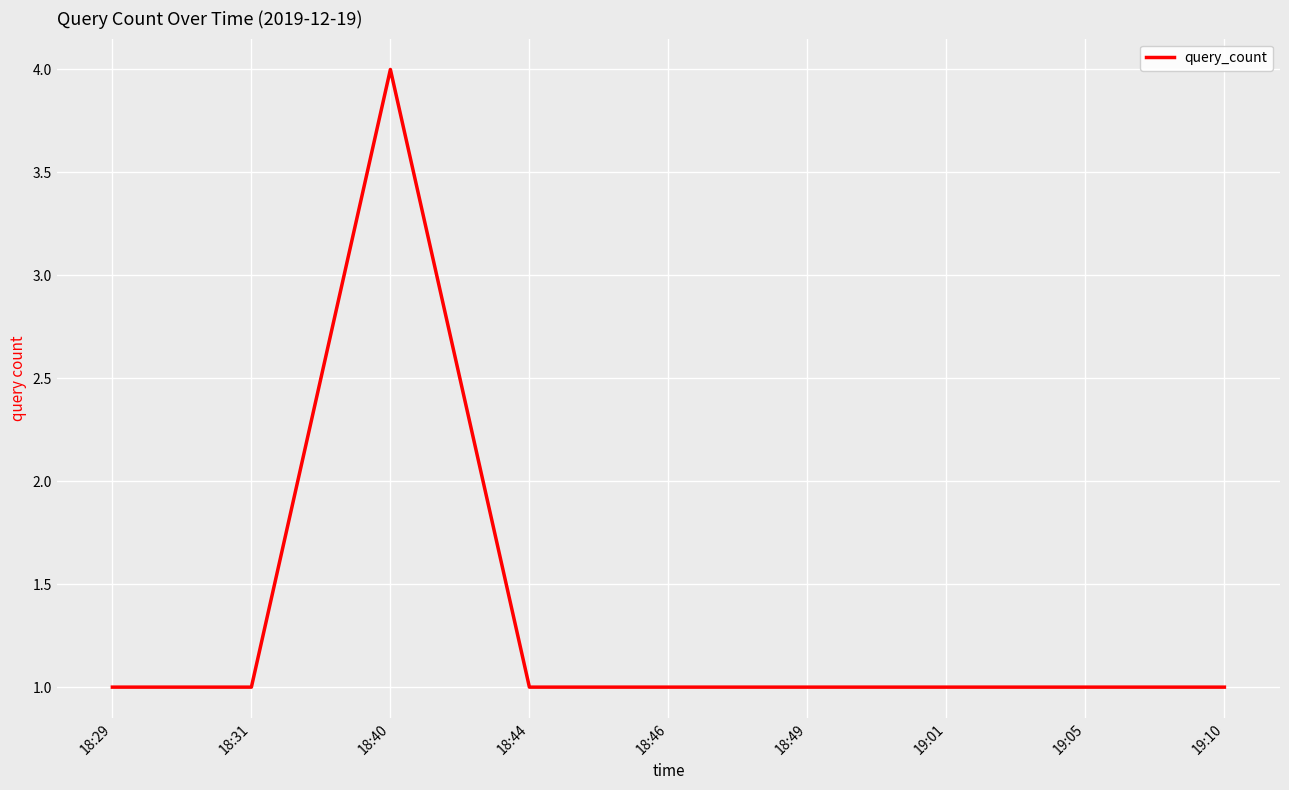

Reading left to right, transcribe all the data shown in this chart.

18:29=1	18:31=1	18:40=4	18:44=1	18:46=1	18:49=1	19:01=1	19:05=1	19:10=1